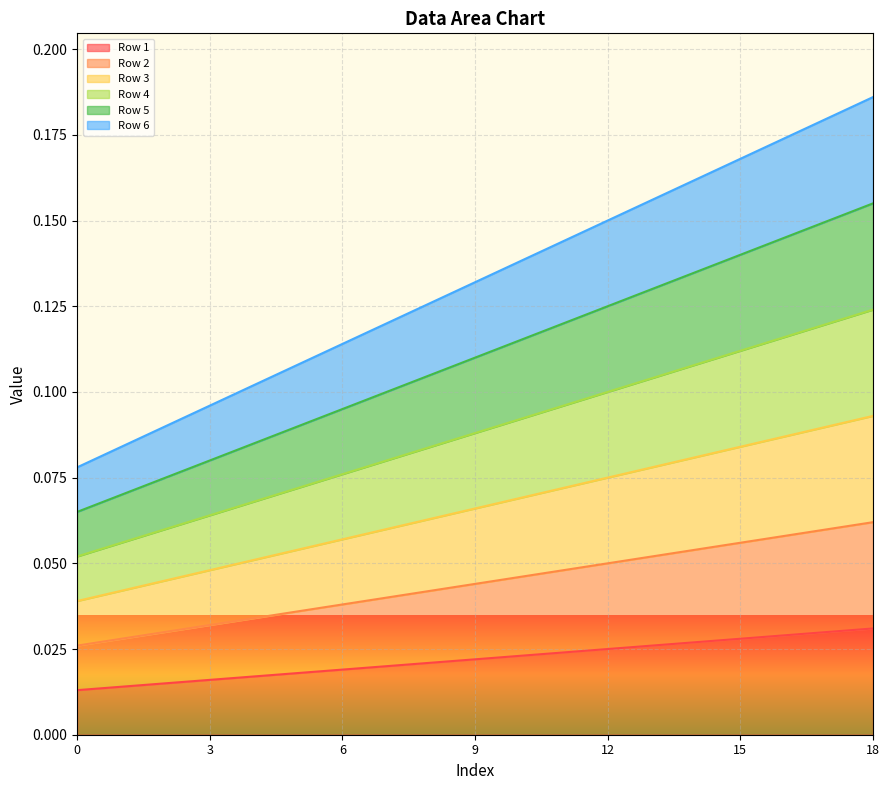

What is the maximum value shown in the chart?

0.2